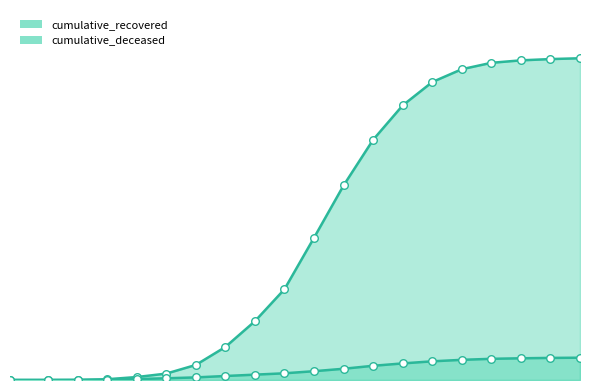

What is the total value across all series at 2020-03-14?

83